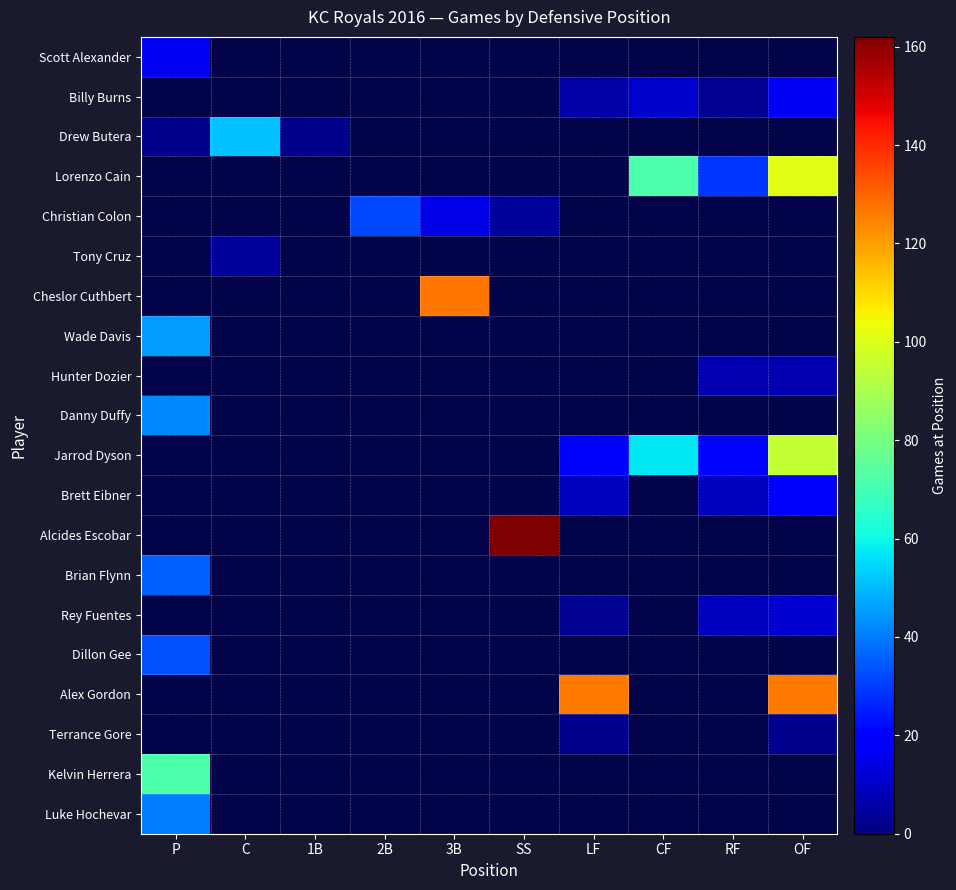

How many categories are shown in the chart?

10